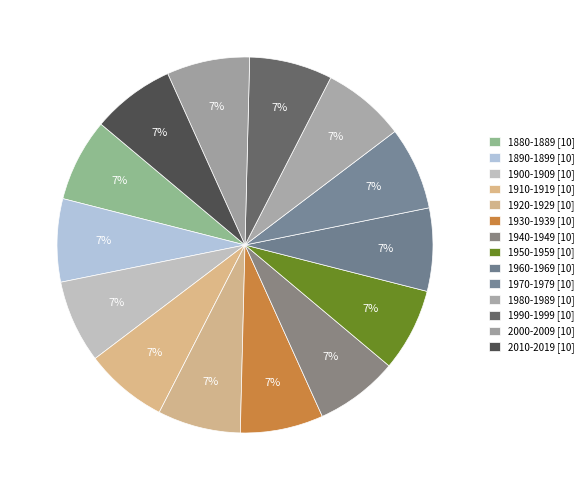

Count the number of slices in the pie.

14